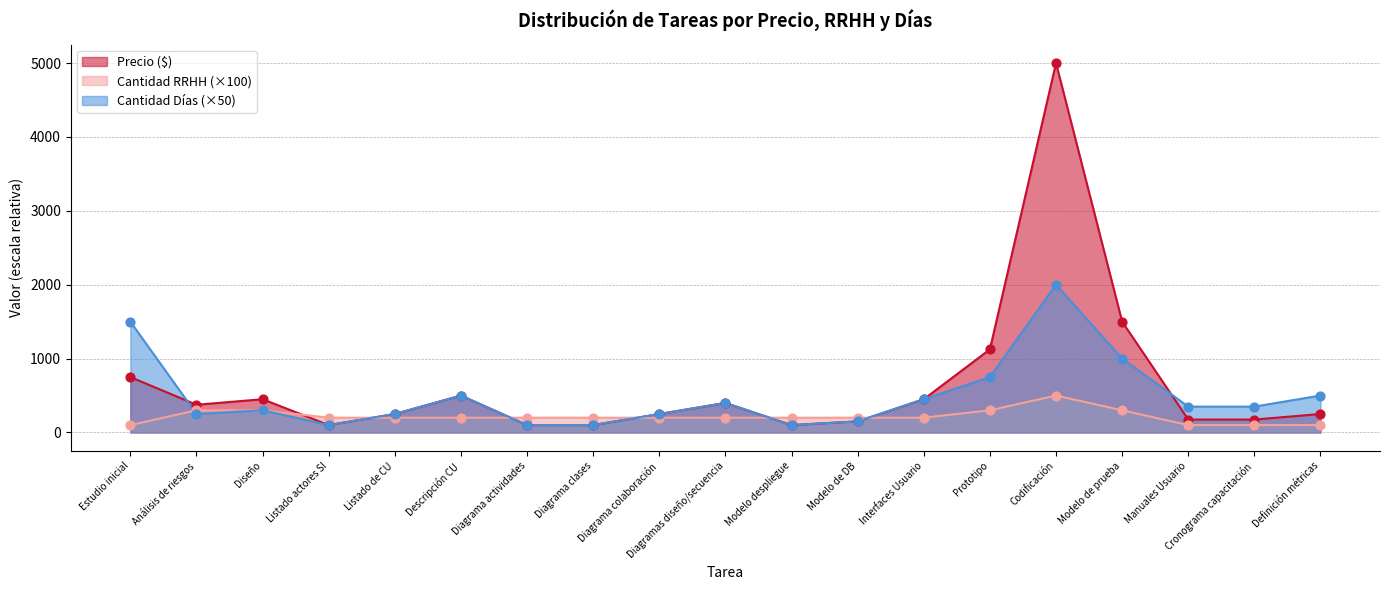

Which series has the widest spread of Y values?

Precio ($)